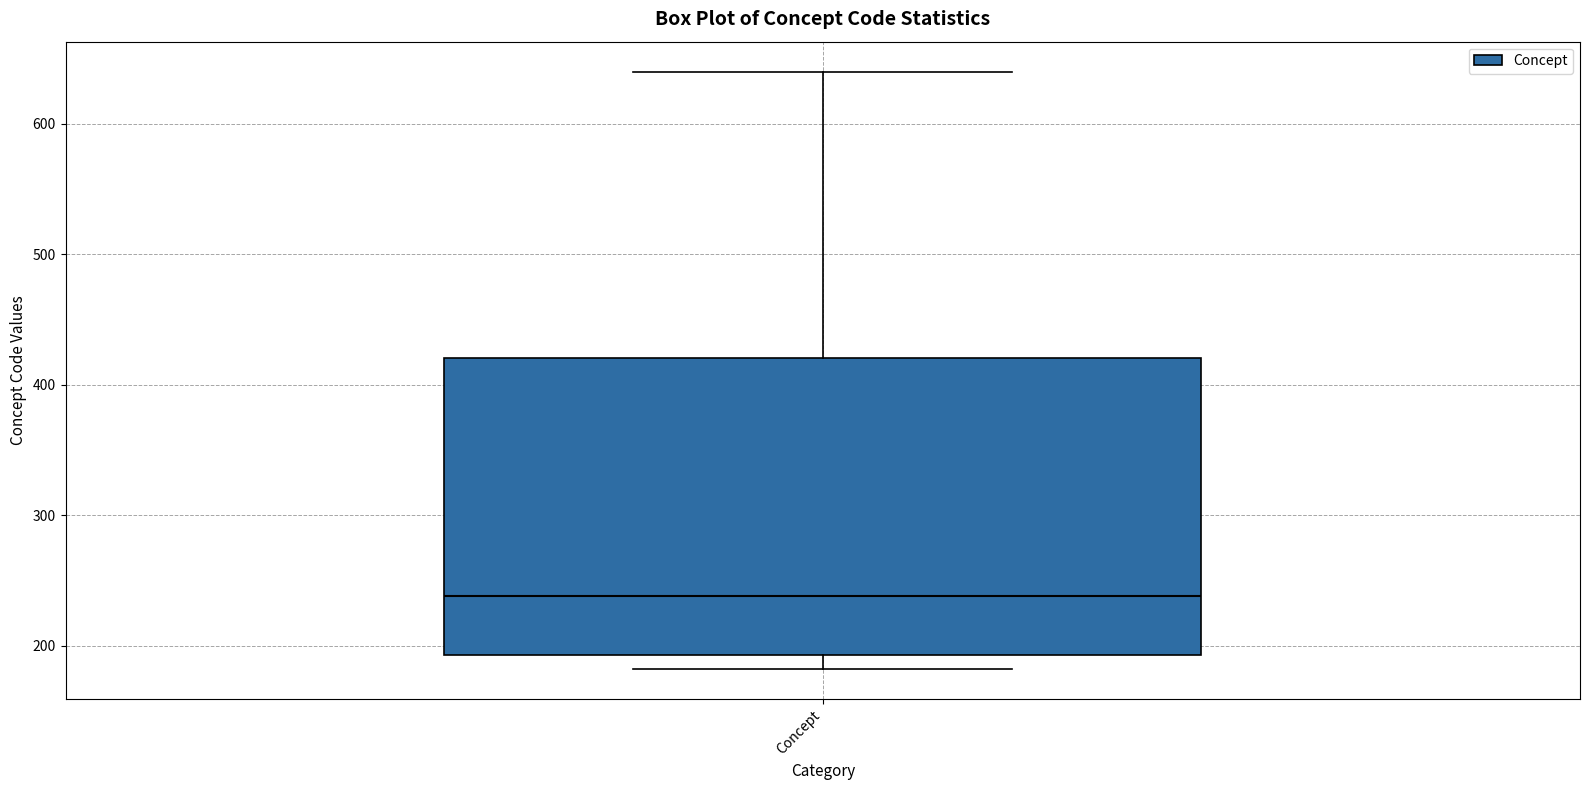

Where does the upper whisker of the box for Concept end on the y-axis? The values are not printed on the chart, so give them approximately, as read against the axis.

640